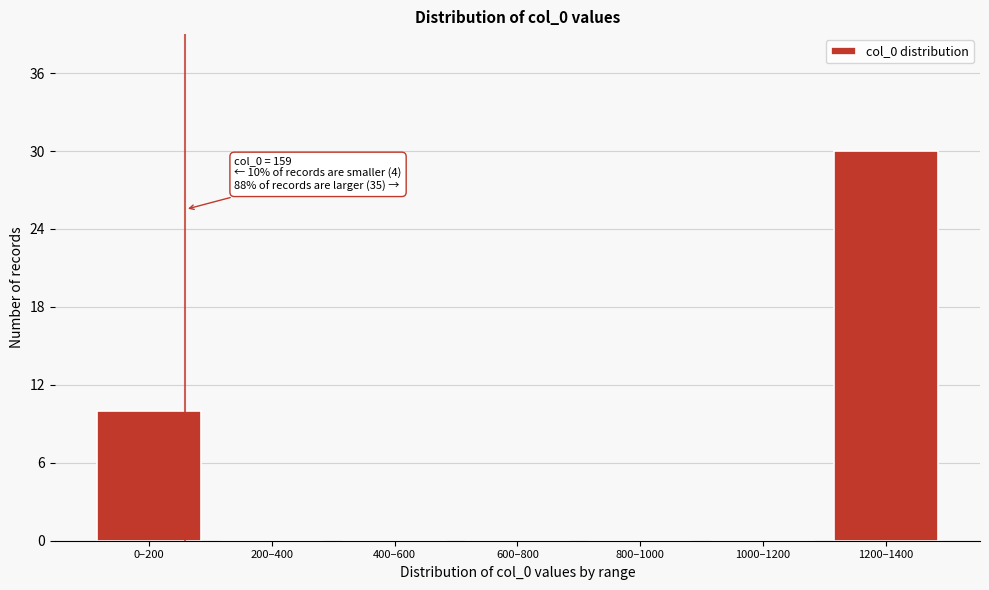

Reading left to right, transcribe all the data shown in this chart.

0–200=10	200–400=0	400–600=0	600–800=0	800–1000=0	1000–1200=0	1200–1400=30